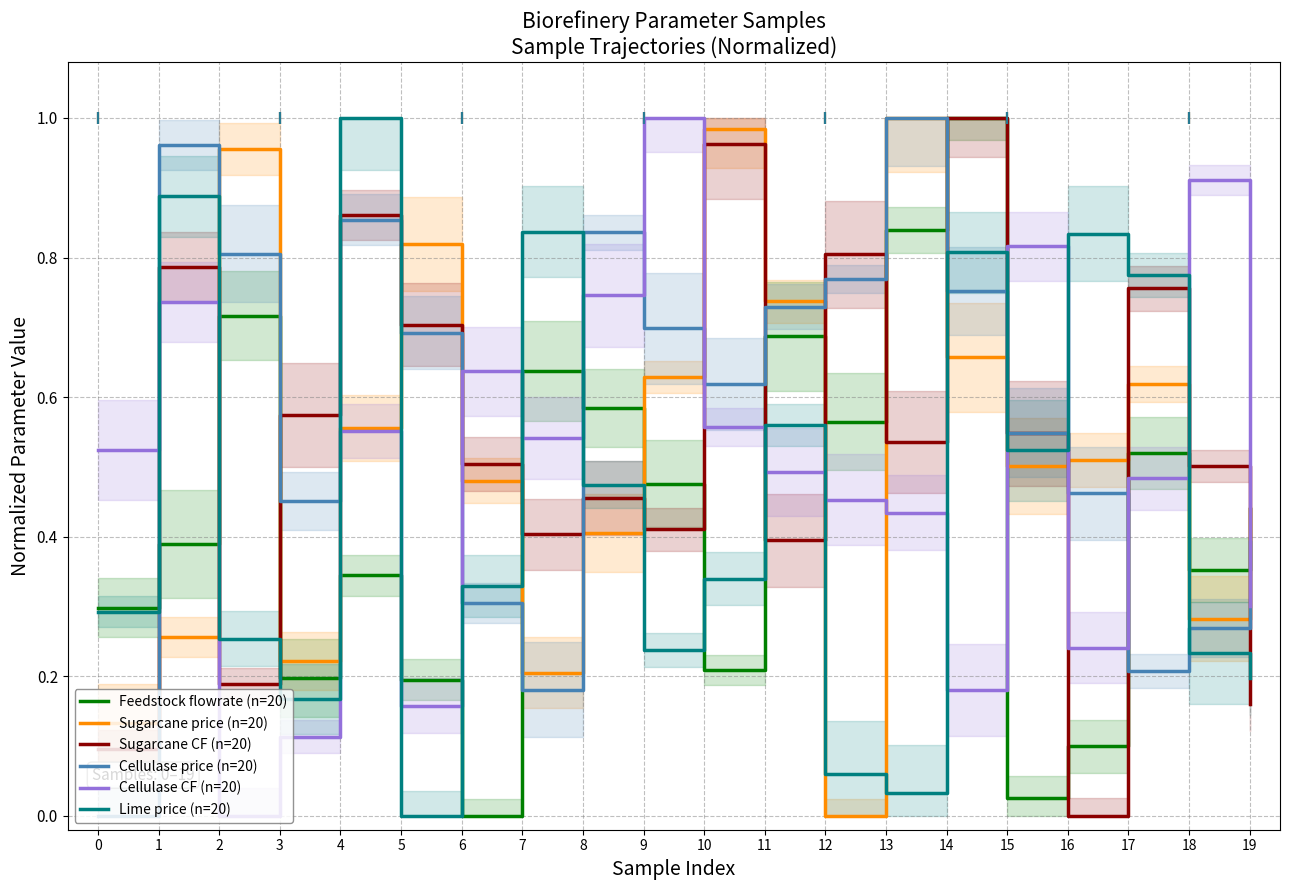

Does the chart have visible grid lines?

Yes